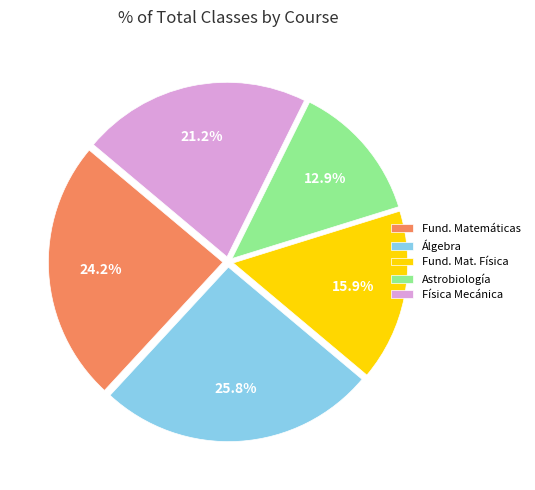

Is the sum of Álgebra and Física Mecánica greater than half?

No